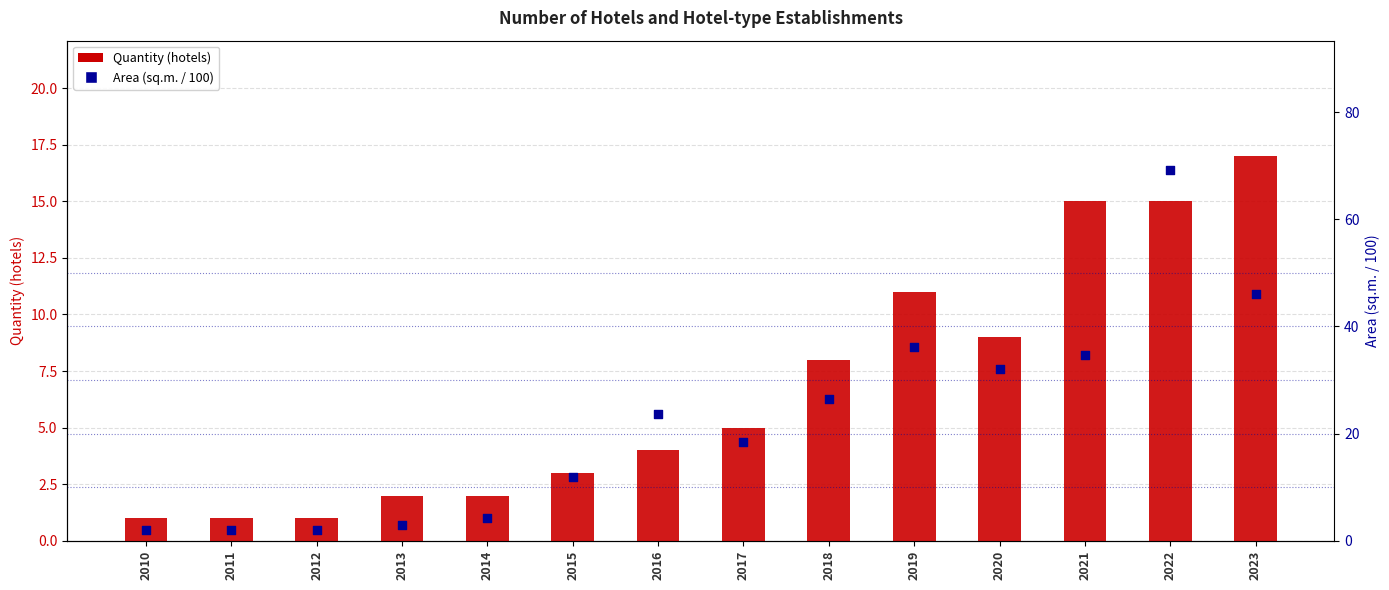

Which series has the largest total across all categories?

Area (sq.m. / 100)